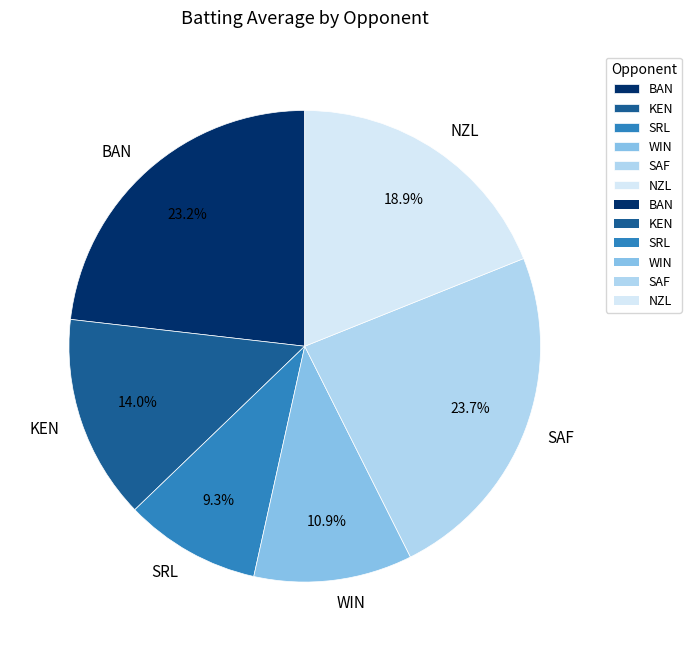

Approximately how many times larger is the value at NZL compared to BAN?

0.8